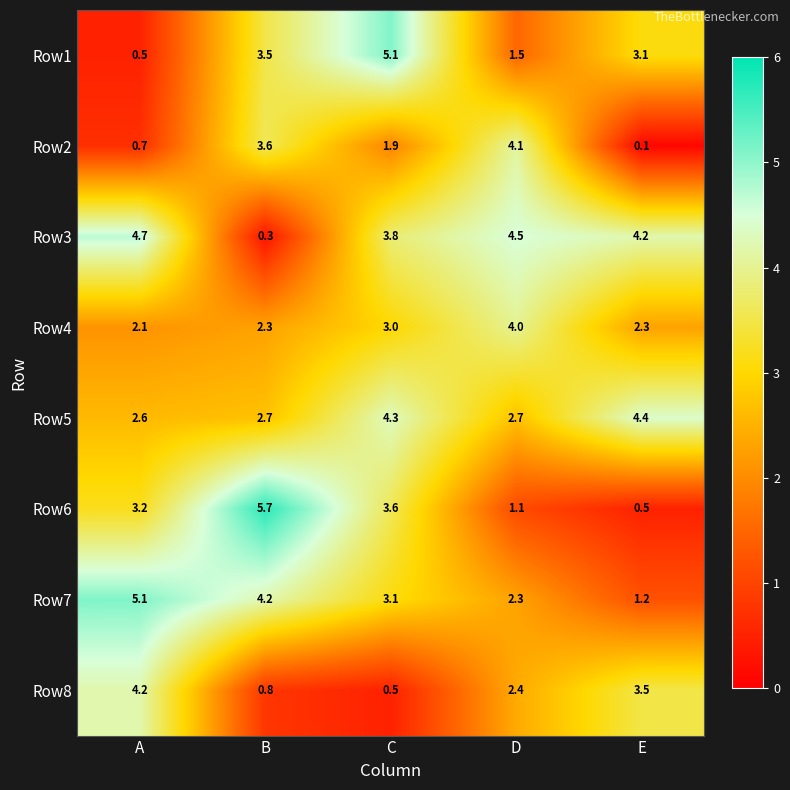

What is the difference between the highest and lowest values at E?

4.3